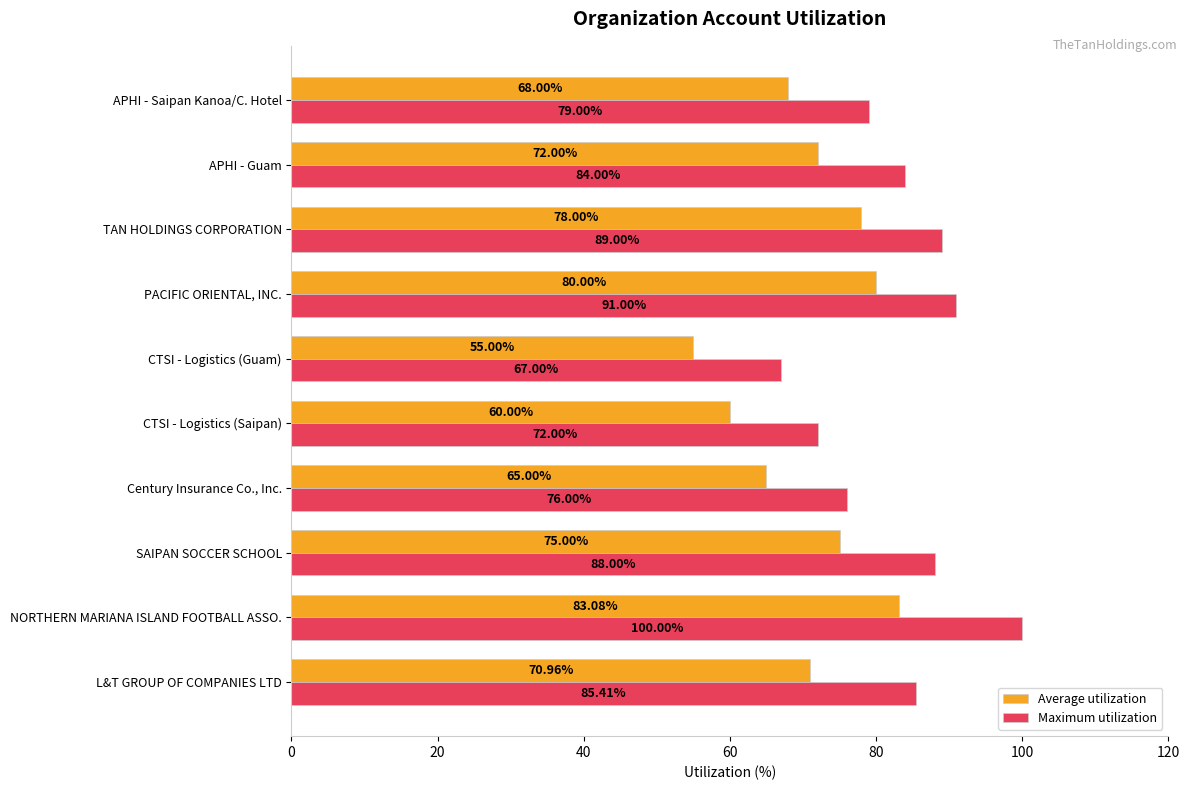

What is the difference between the maximum and second lowest values in the Maximum utilization series?

28.0